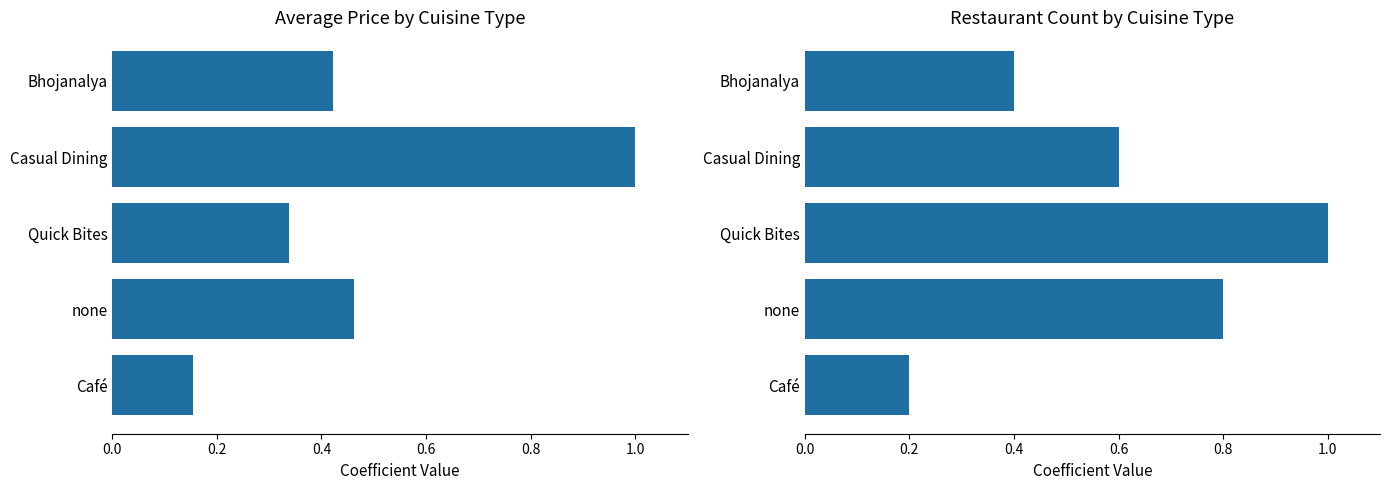

Does the chart contain stacked bars?

No